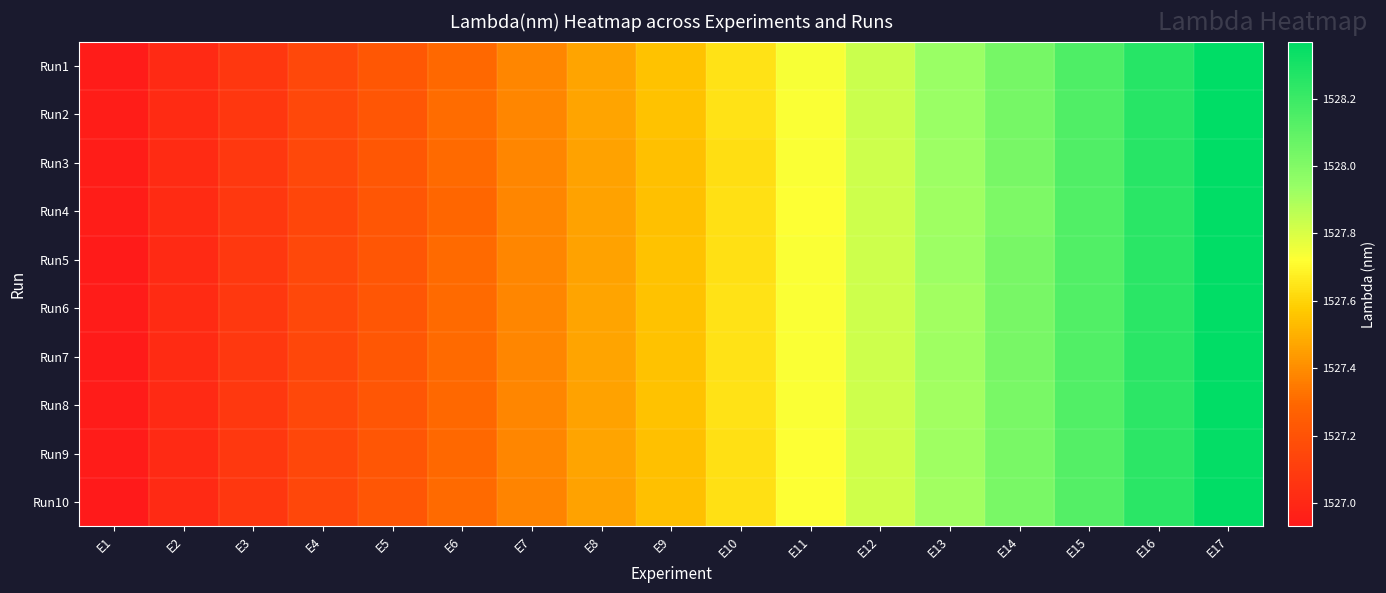

Which category has the highest value across all series?

E17